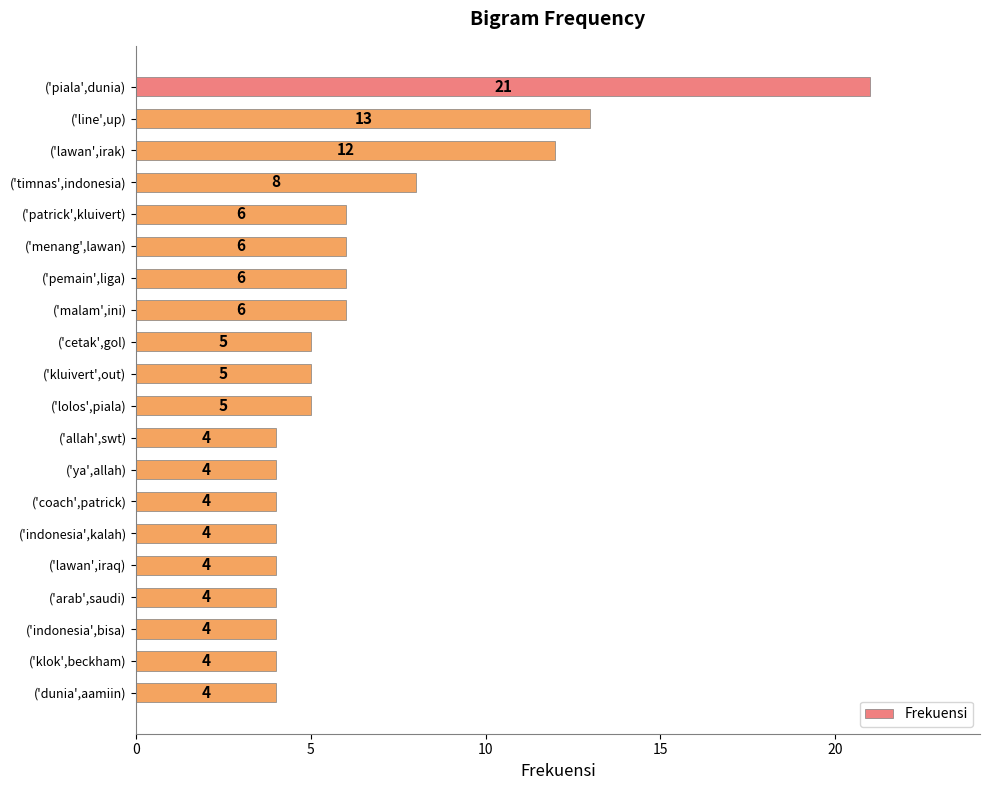

What is the difference between the maximum and second lowest values?

17